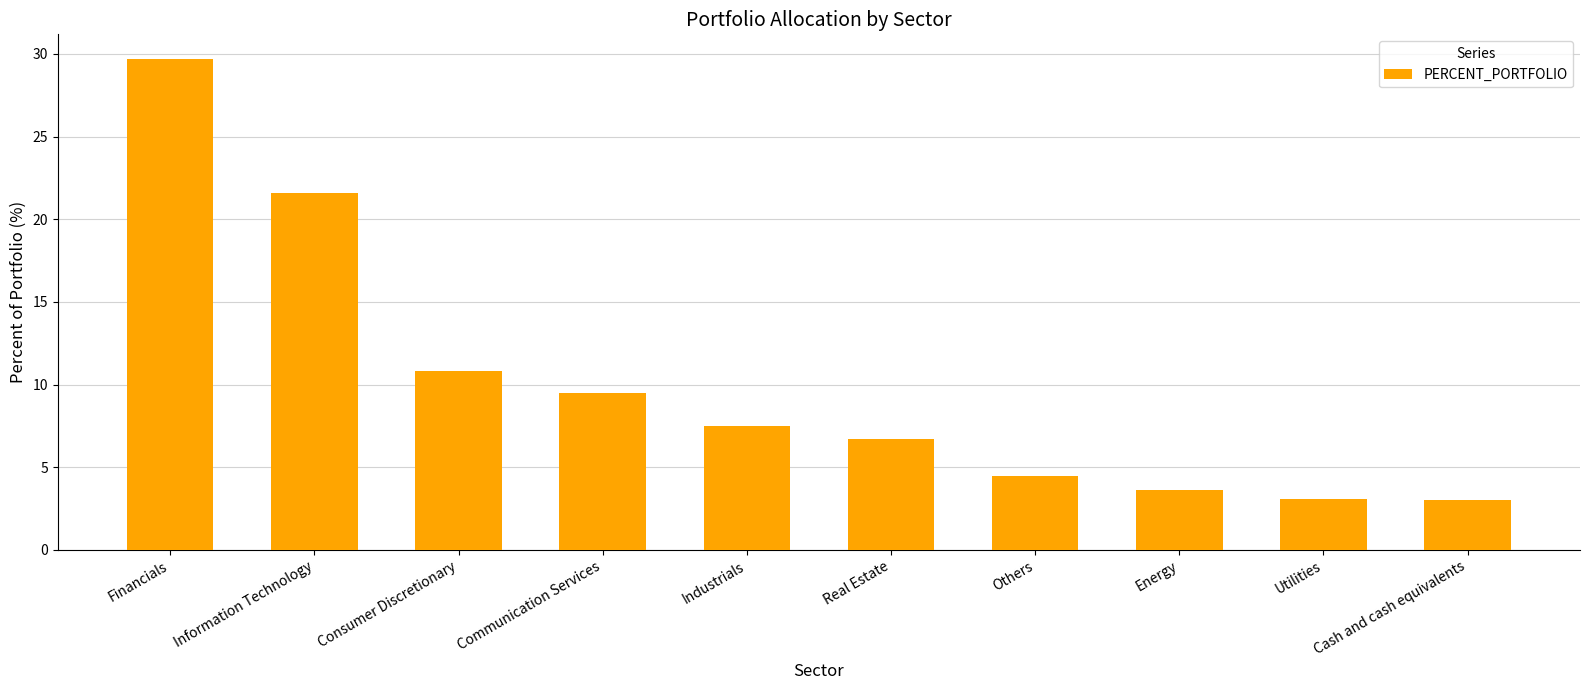

What is the value of the 1st bar from the left?

29.7